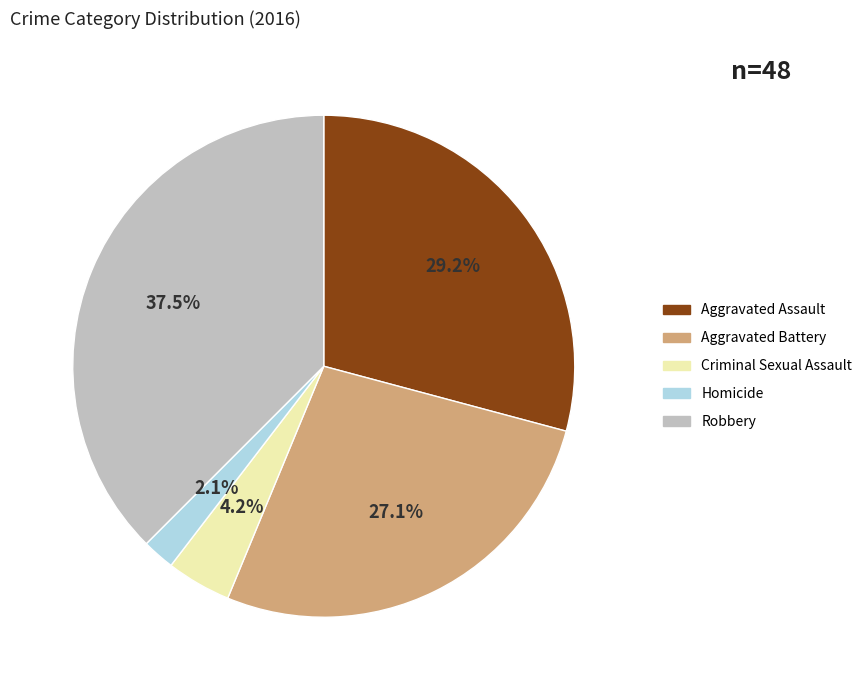

Count the number of slices in the pie.

5